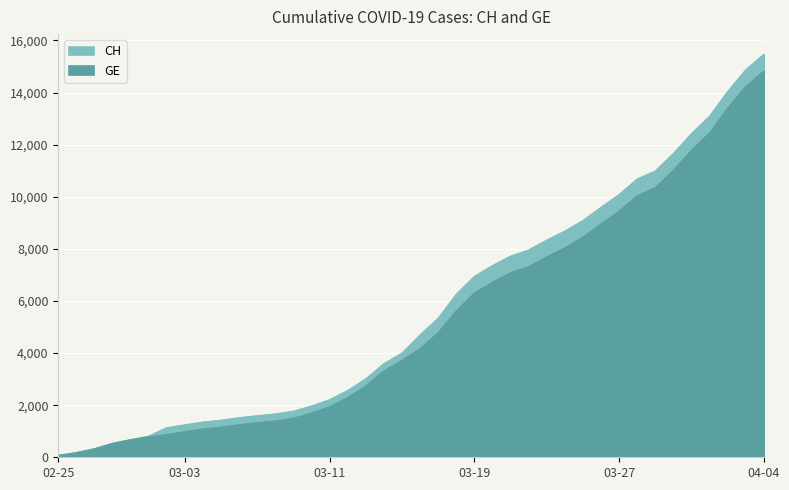

Which series has the largest total across all categories?

CH